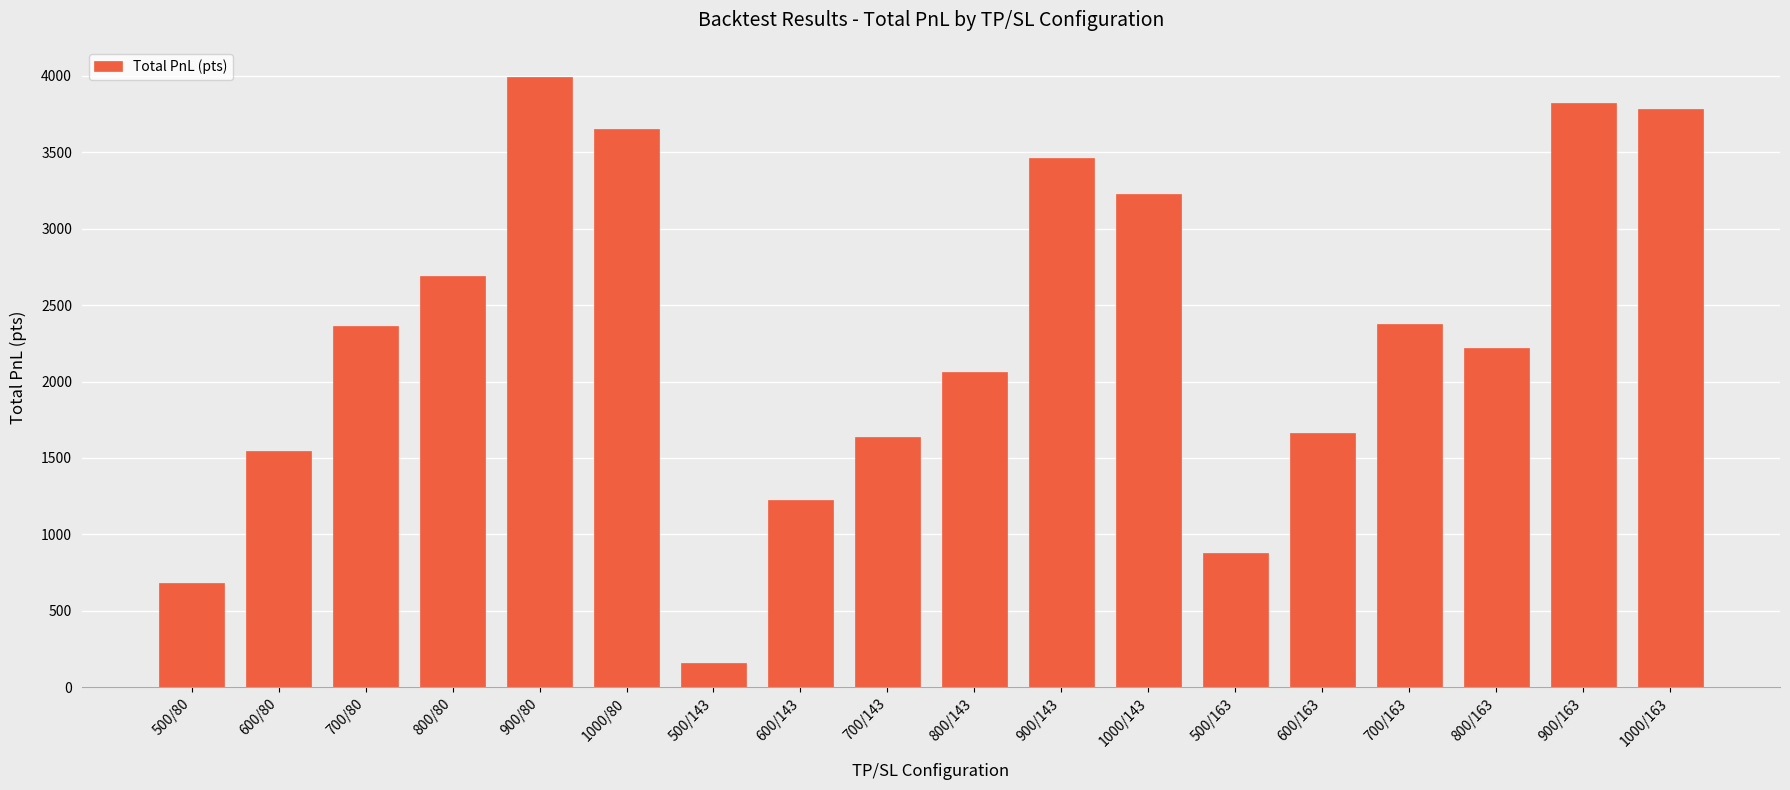

Between 1000/163 and 600/143, which is larger?

1000/163